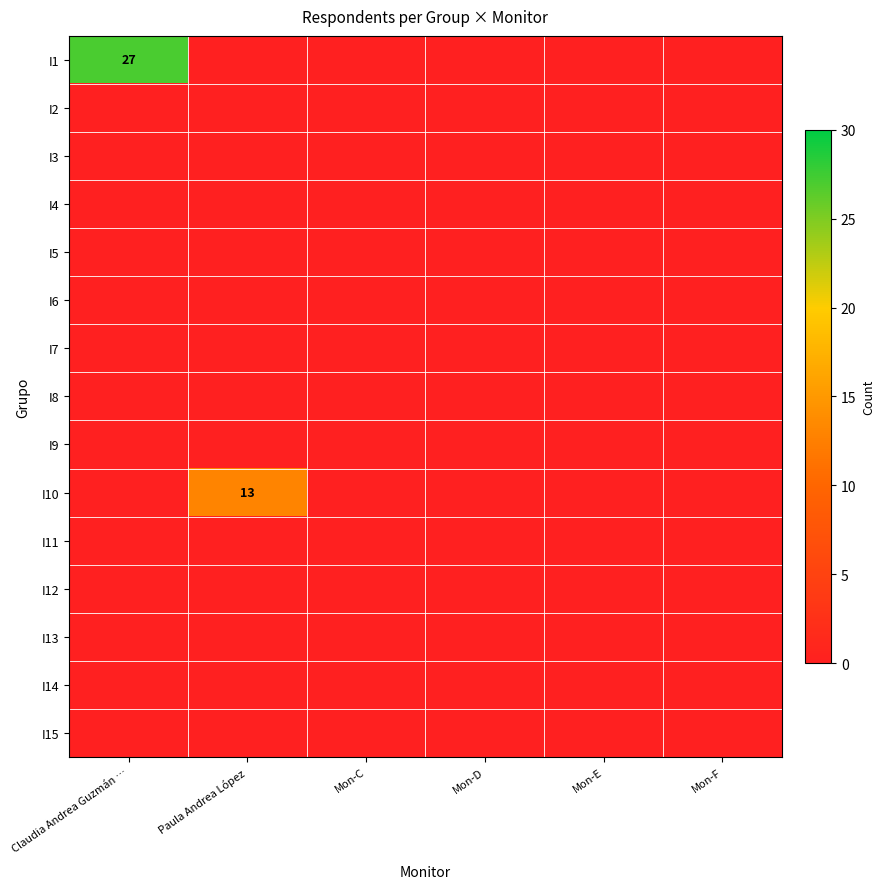

What is the difference between the maximum and minimum values in the I10 series?

13